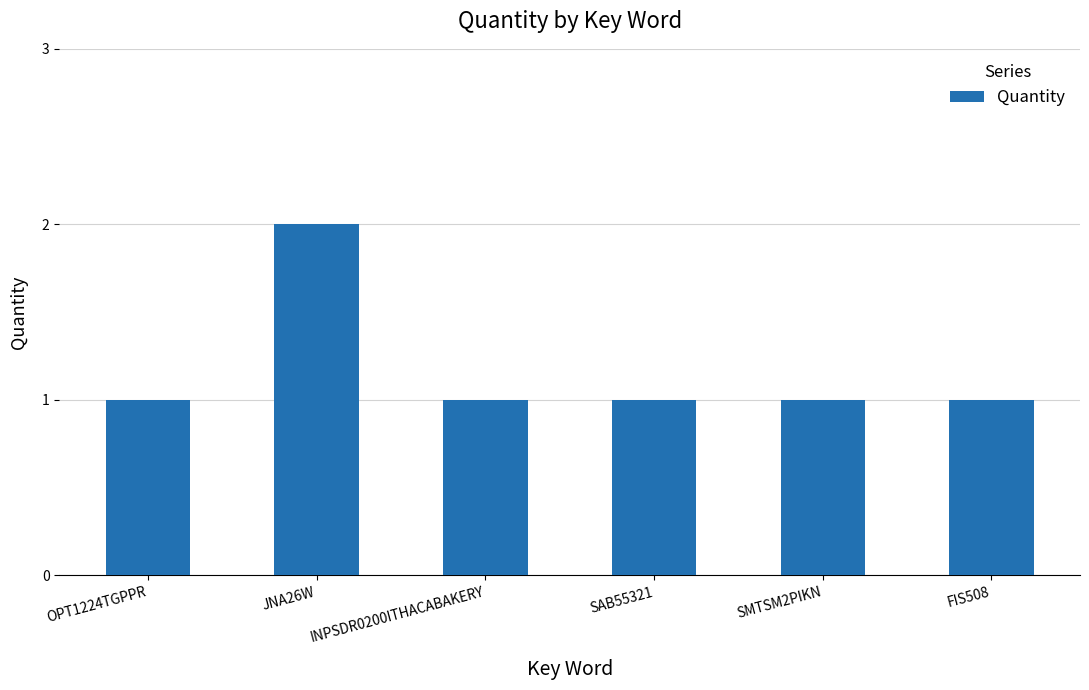

How many series are shown in this chart?

1